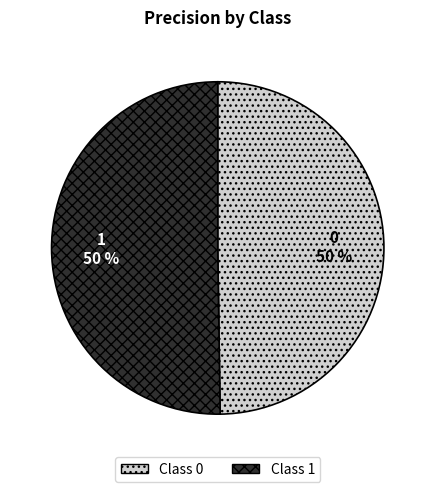

Is it true that 0 is 60% of the pie?

False